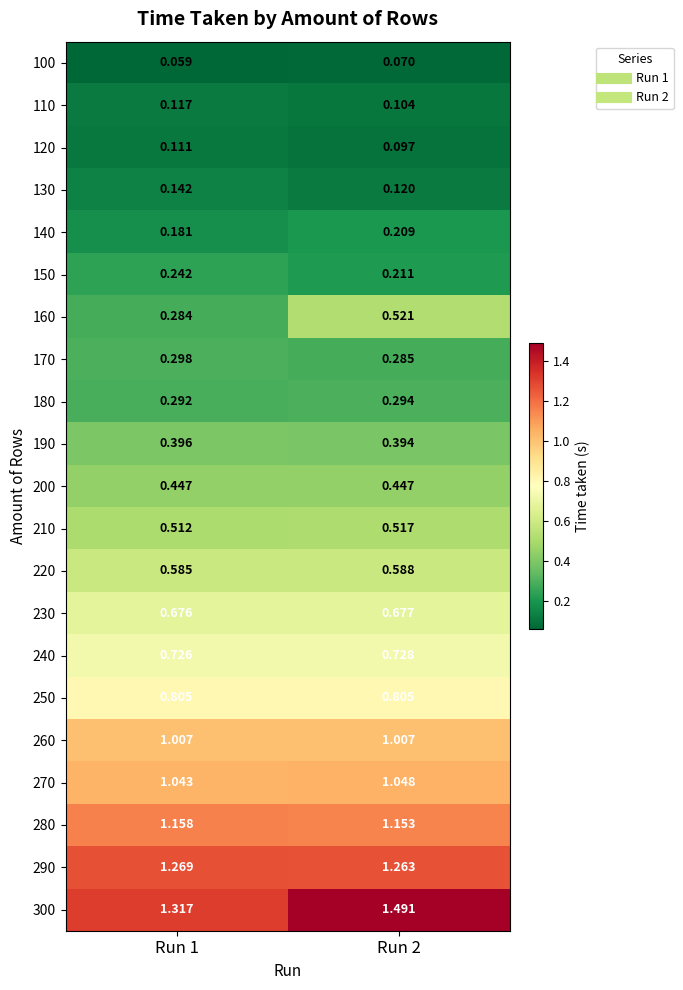

Is the value of 200 at Run 1 greater than the value of 100 at Run 2?

Yes